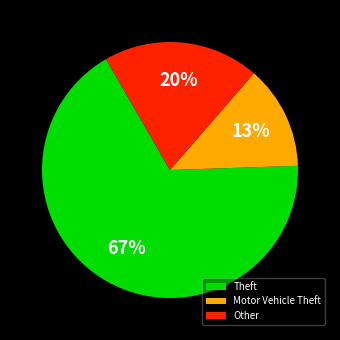

What is the largest slice in the pie chart?

Theft